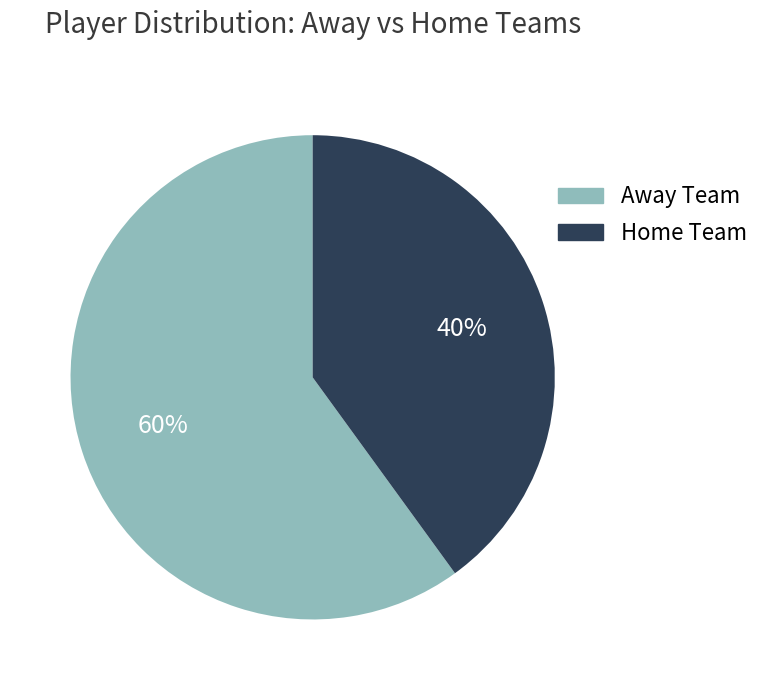

To the nearest percent, what is the average slice percentage?

50%